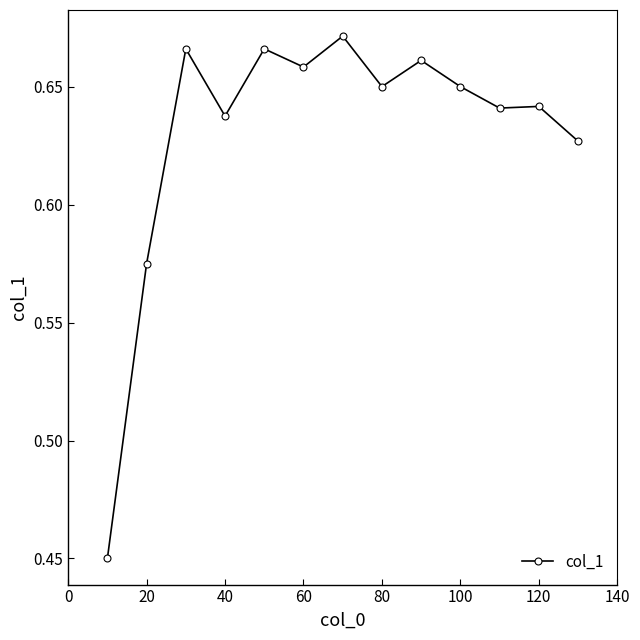

Count the values in the range 0 to 1.

13